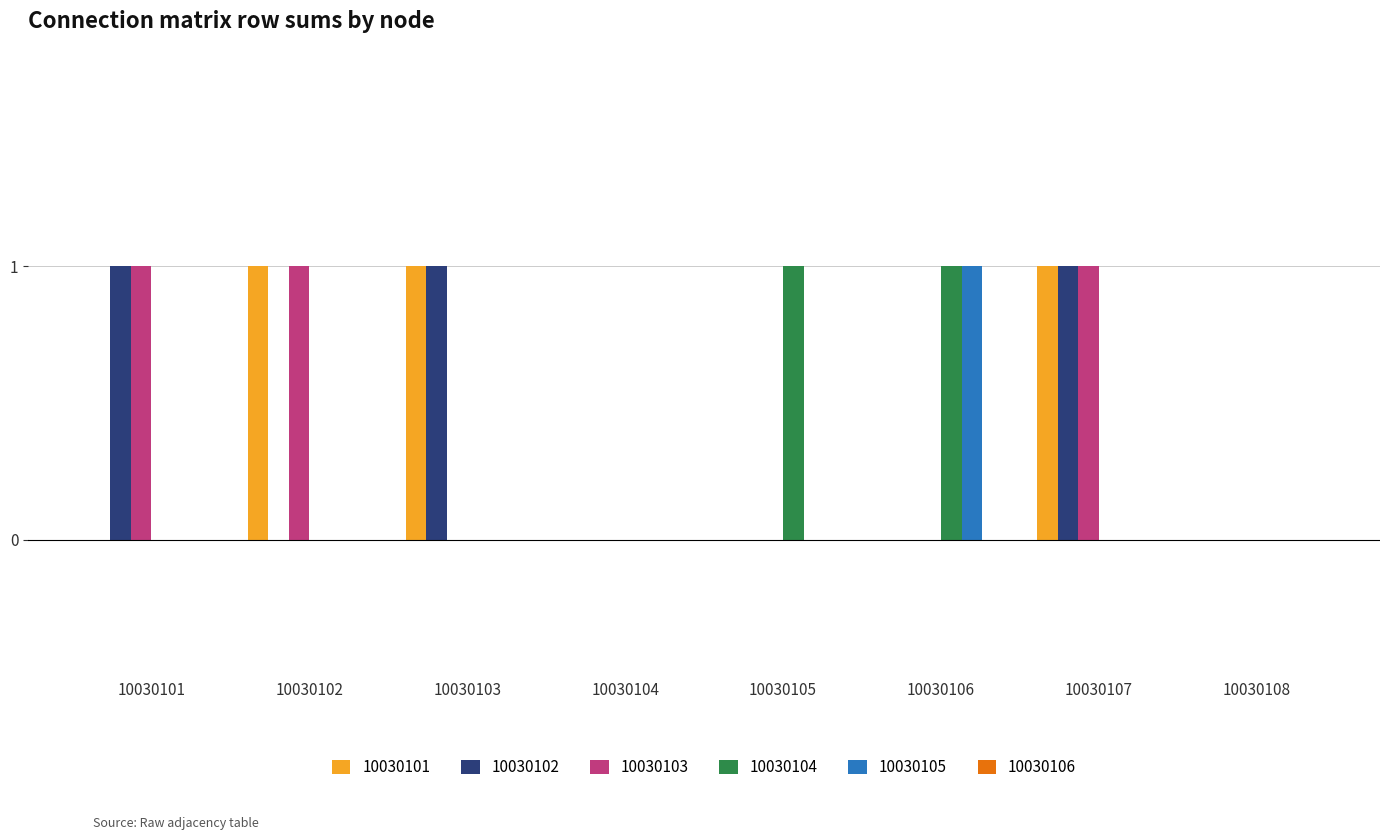

What is the sum of all 10030102 values?

3